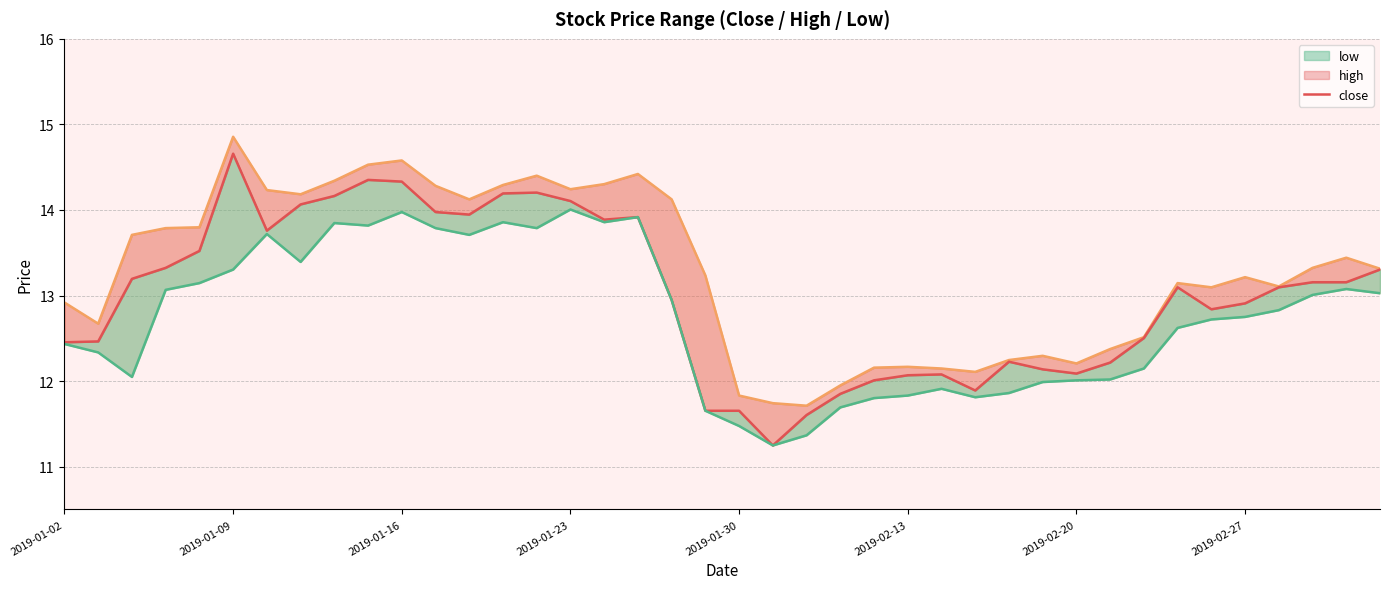

Is the value of close at 22 greater than the value of high at 27?

No